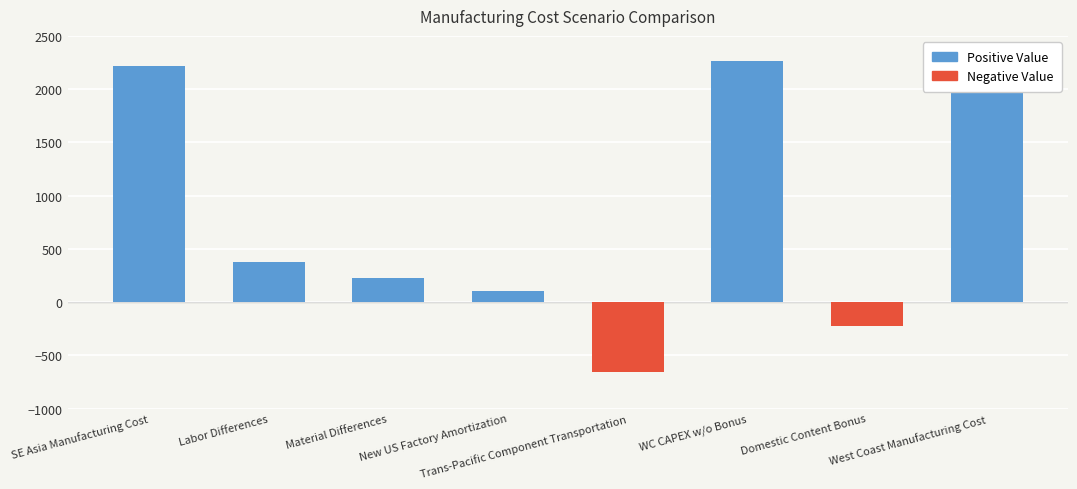

What is the label of the 3rd bar from the left?

Material Differences